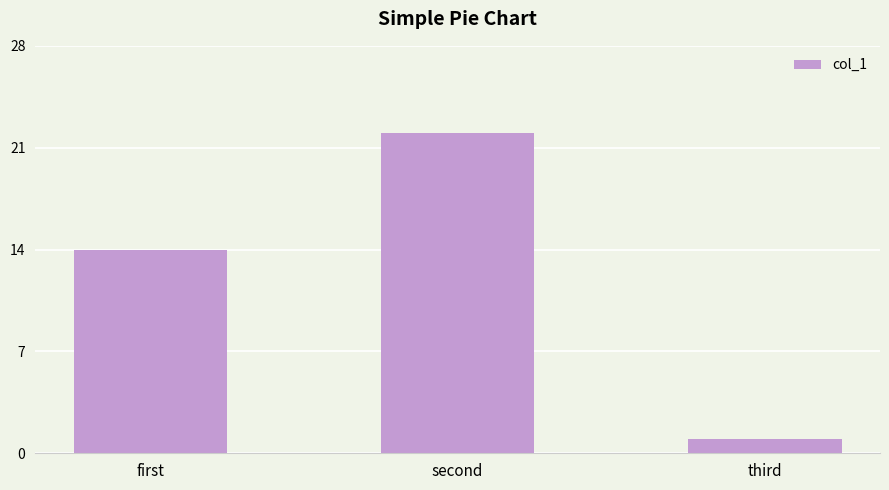

What position from the right is second?

2